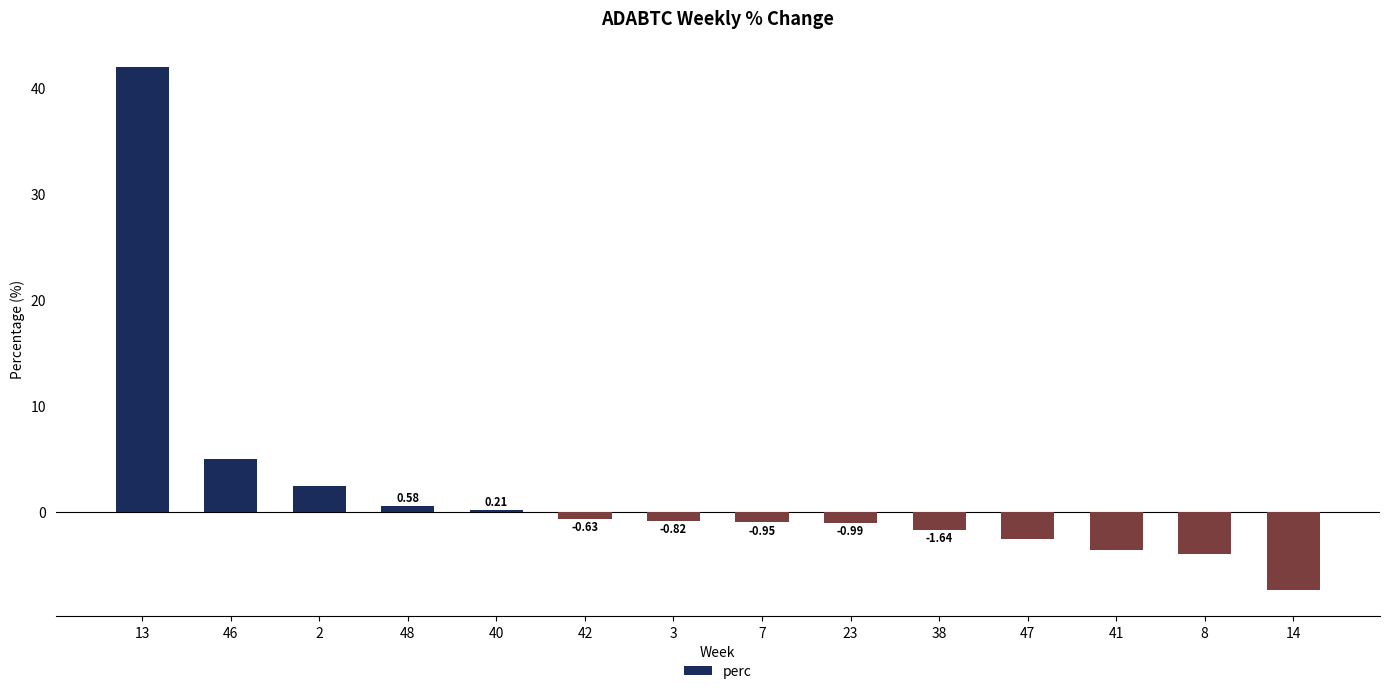

What is the difference between the values at 38 and 46?

6.6